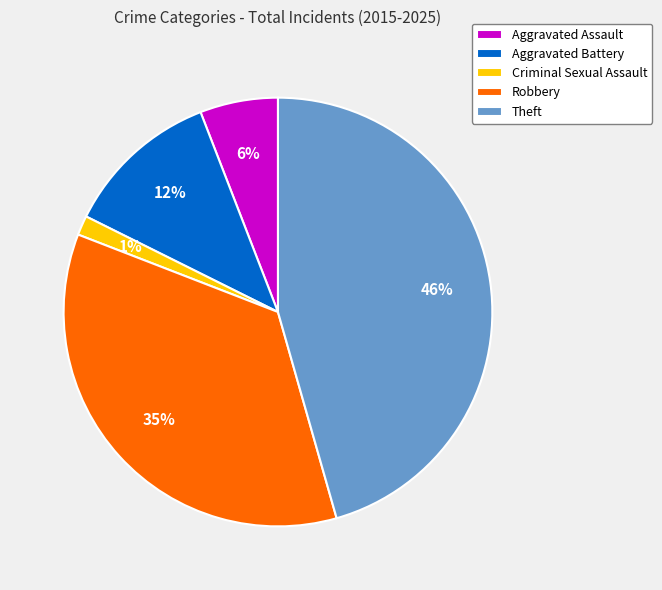

How many segments does this pie chart have?

5